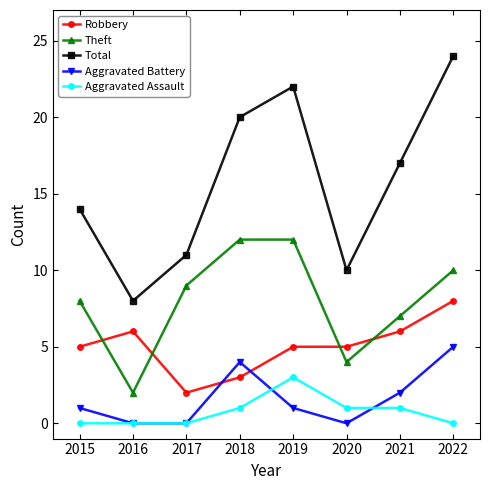

What are all the series names shown in the legend?

Robbery, Theft, Total, Aggravated Battery, Aggravated Assault